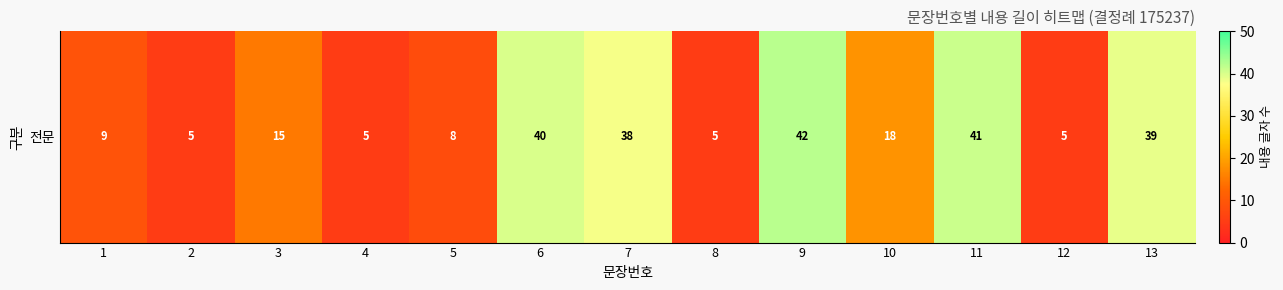

Rank the categories by value from lowest to highest.

2, 4, 8, 12, 5, 1, 3, 10, 7, 13, 6, 11, 9